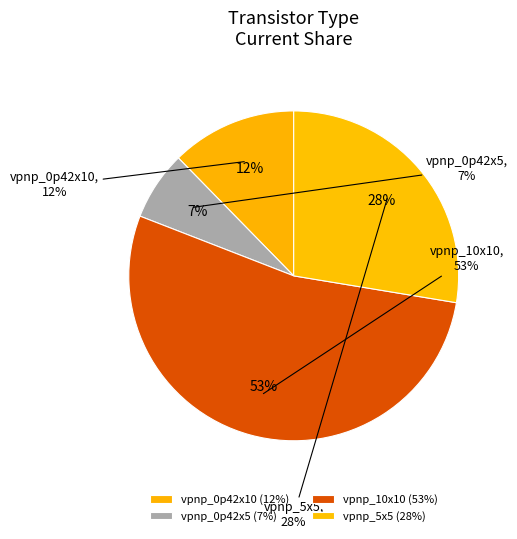

Rank the categories by value from lowest to highest.

vpnp_0p42x5, vpnp_0p42x10, vpnp_5x5, vpnp_10x10